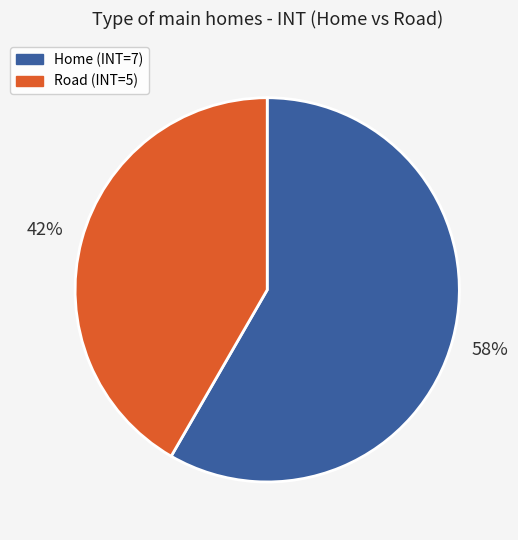

How many segments does this pie chart have?

2